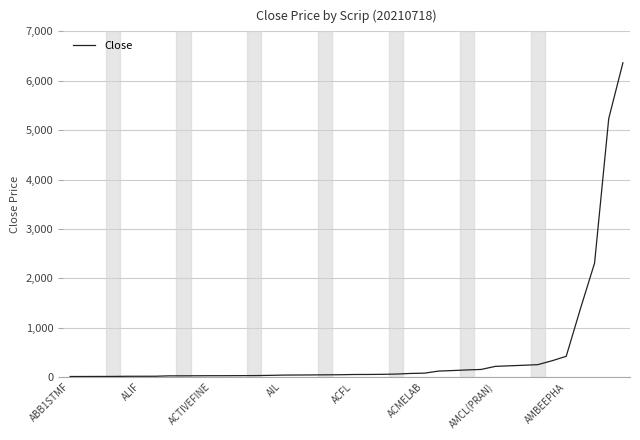

What is the difference between the maximum and minimum values?

6357.0